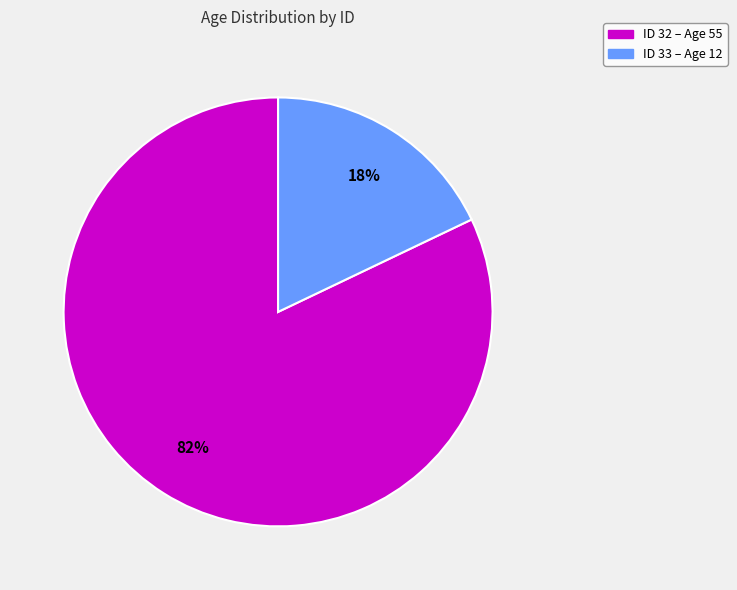

To the nearest percent, what is the difference between the largest and smallest slice percentages?

64%